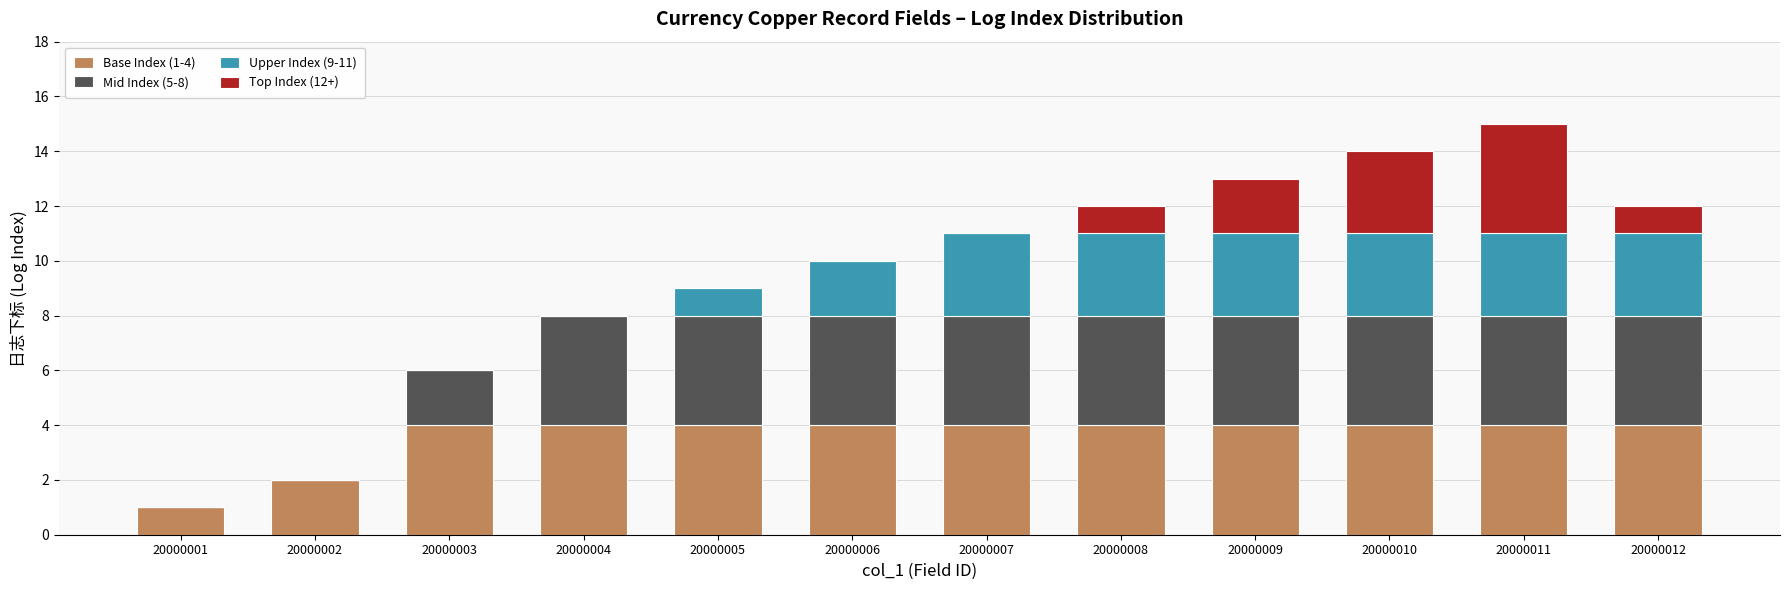

The value of Base Index (1-4) at 20000004 is 2. True or false?

False